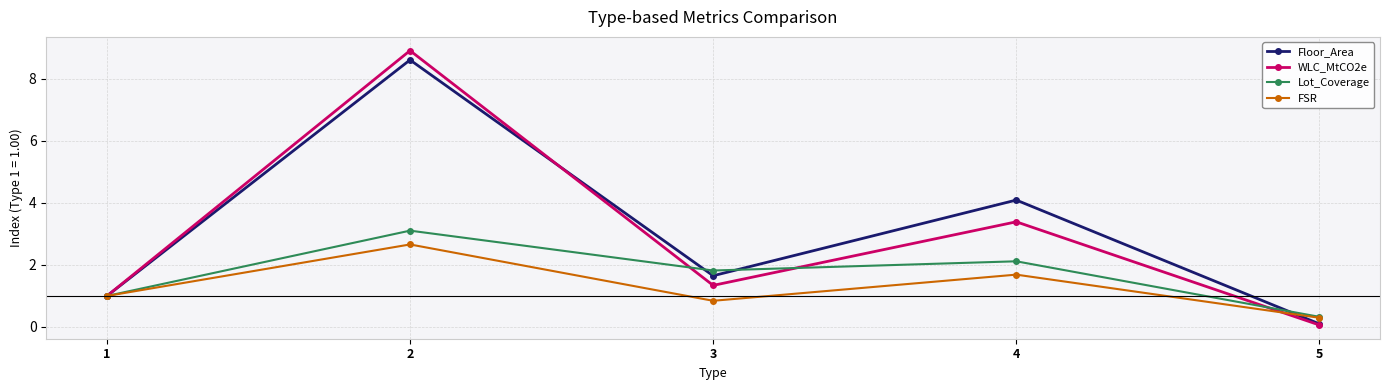

List the series in order of their peak value, highest first.

WLC_MtCO2e, Floor_Area, Lot_Coverage, FSR